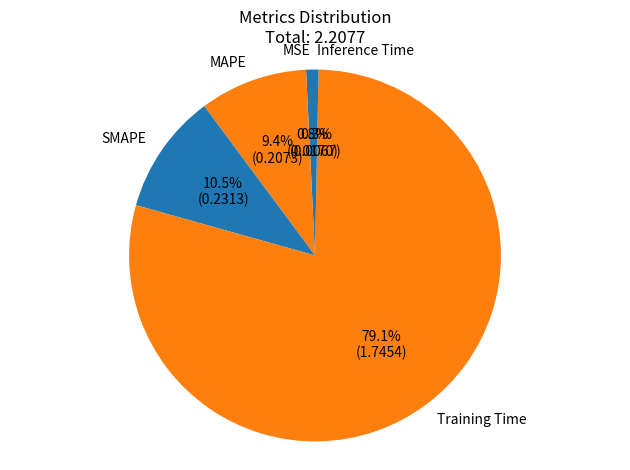

Between MAPE and MSE, which is larger?

MAPE